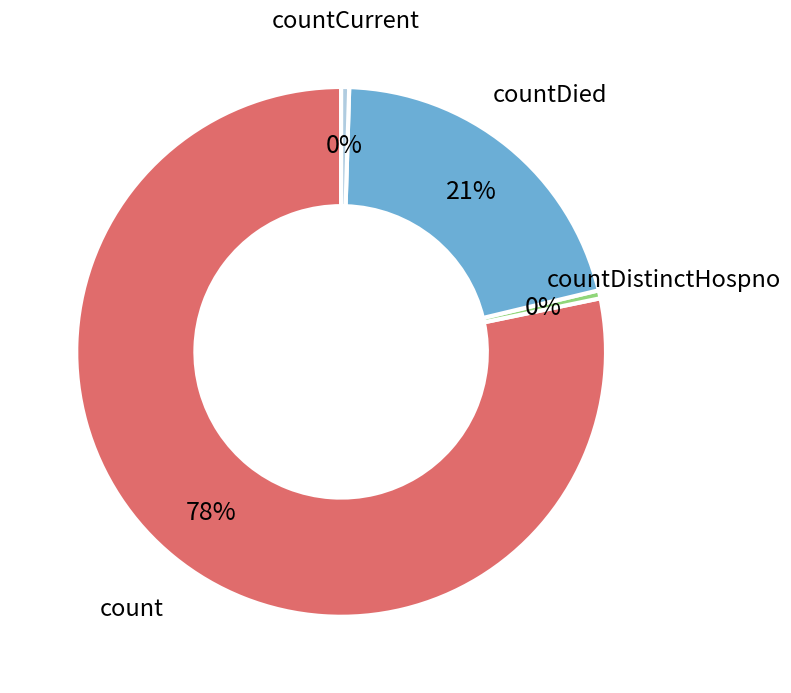

Does any single category account for the majority?

Yes